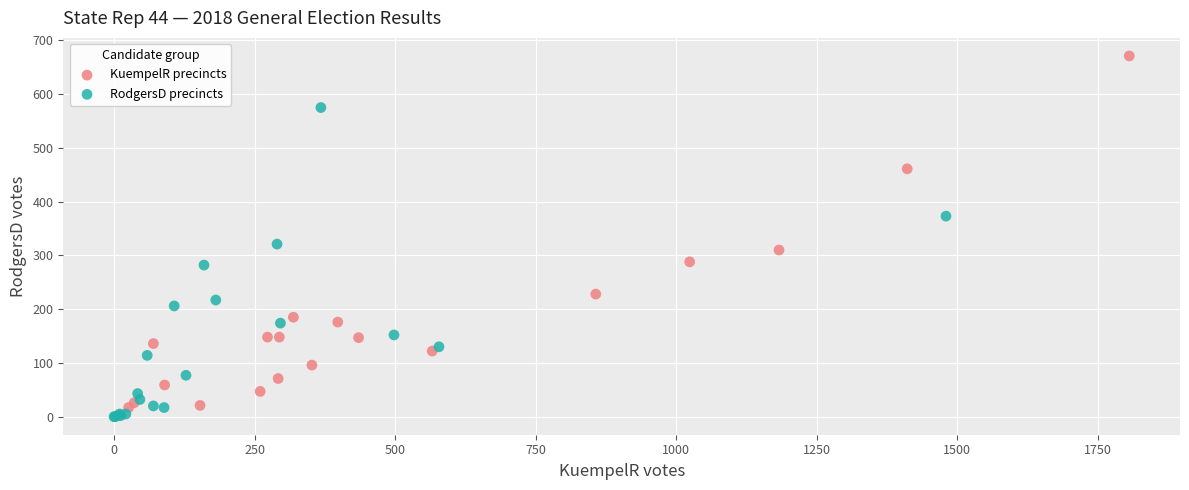

Which series has the widest spread of Y values?

KuempelR precincts